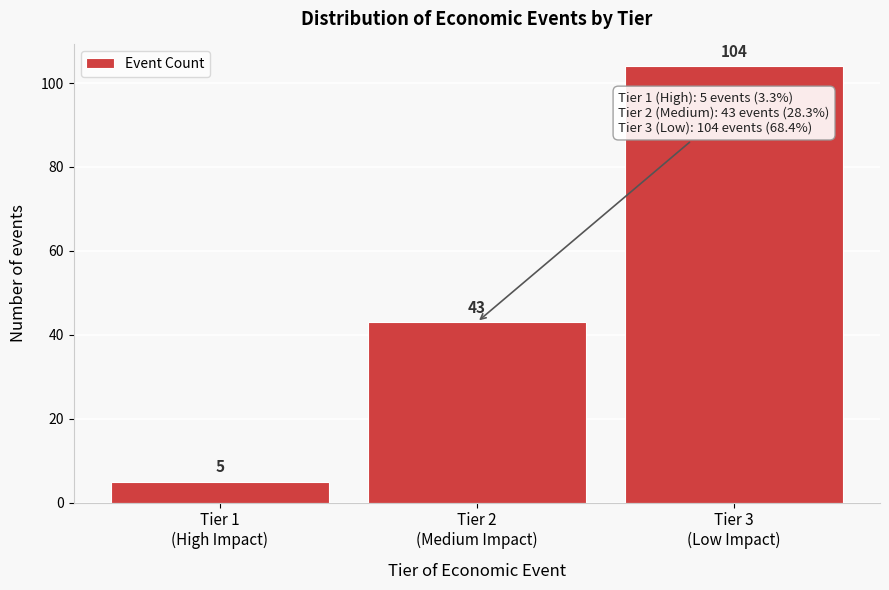

Reading left to right, extract all data points from this chart.

5	43	104